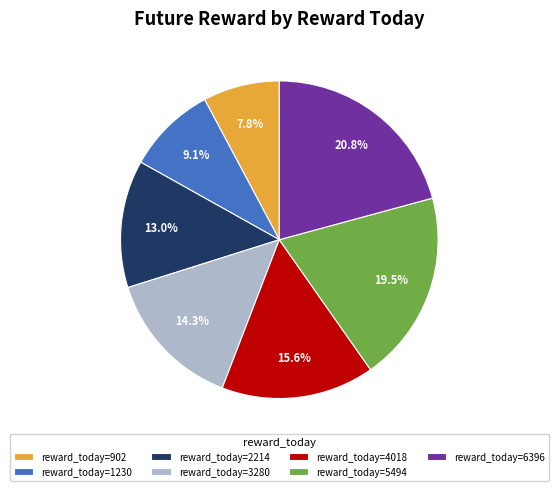

What is the ratio of the value at reward_today=1230 to the value at reward_today=3280?

0.6